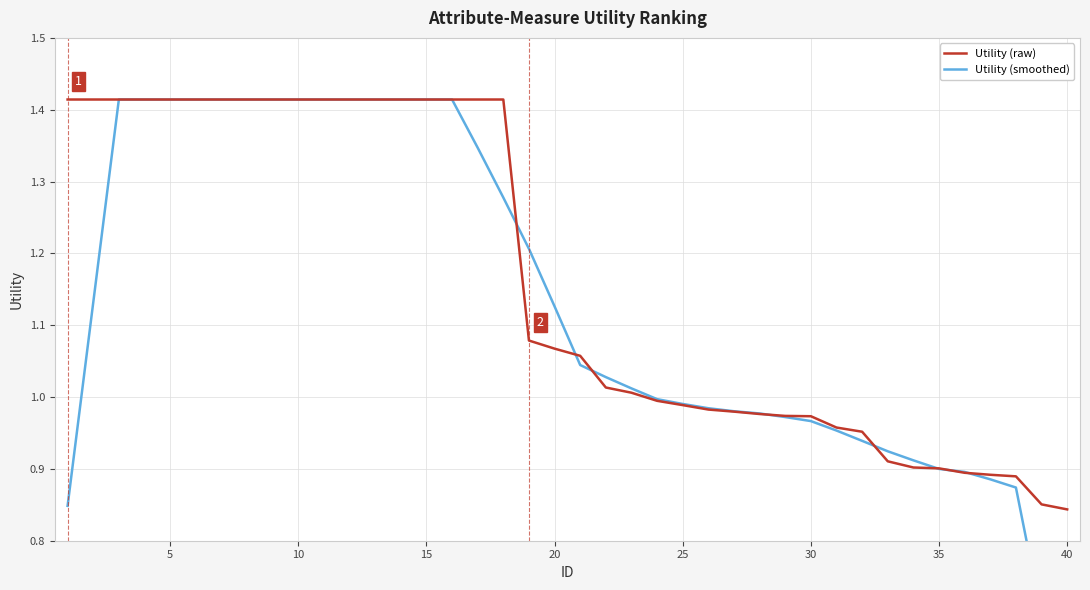

Where is Utility (smoothed) nearest to the value 0?

40